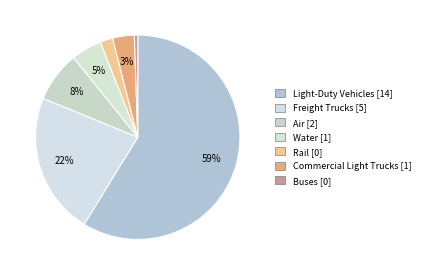

Does Water account for over 50% of the chart?

No